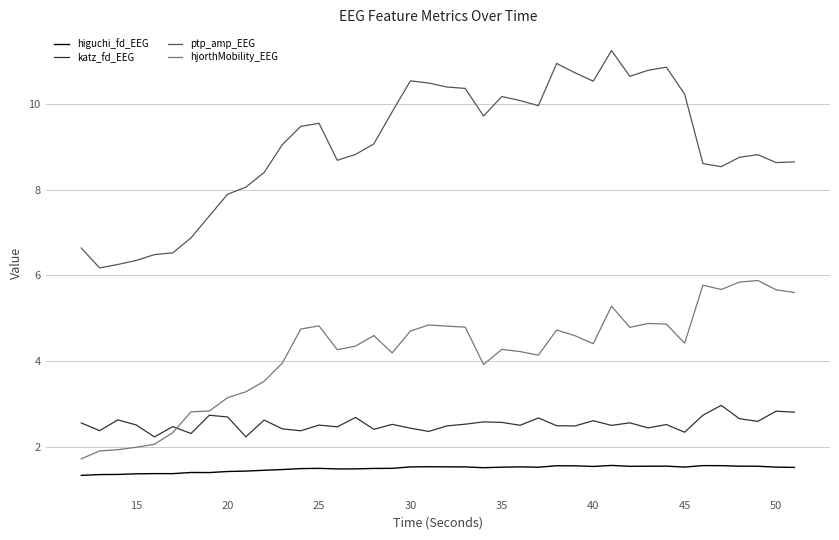

What is the average value of the katz_fd_EEG series?

2.5